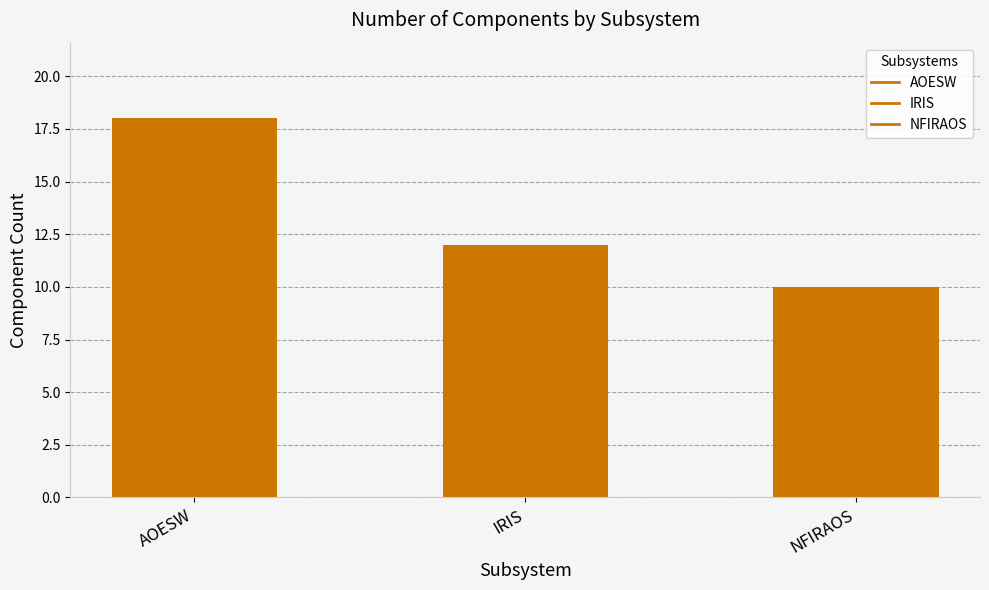

Reading right to left, what are all the values shown in this chart?

10	12	18